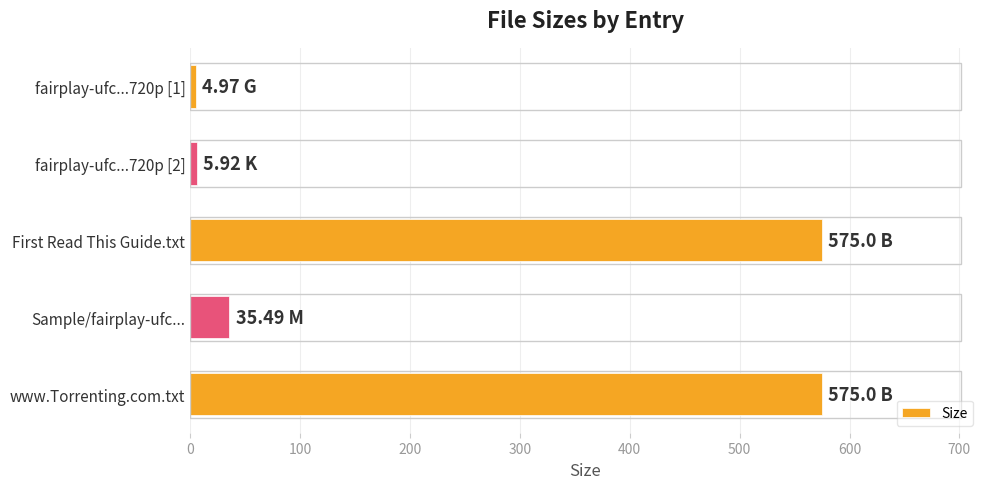

What is the label of the 4th bar from the top?

Sample/fairplay-ufc...